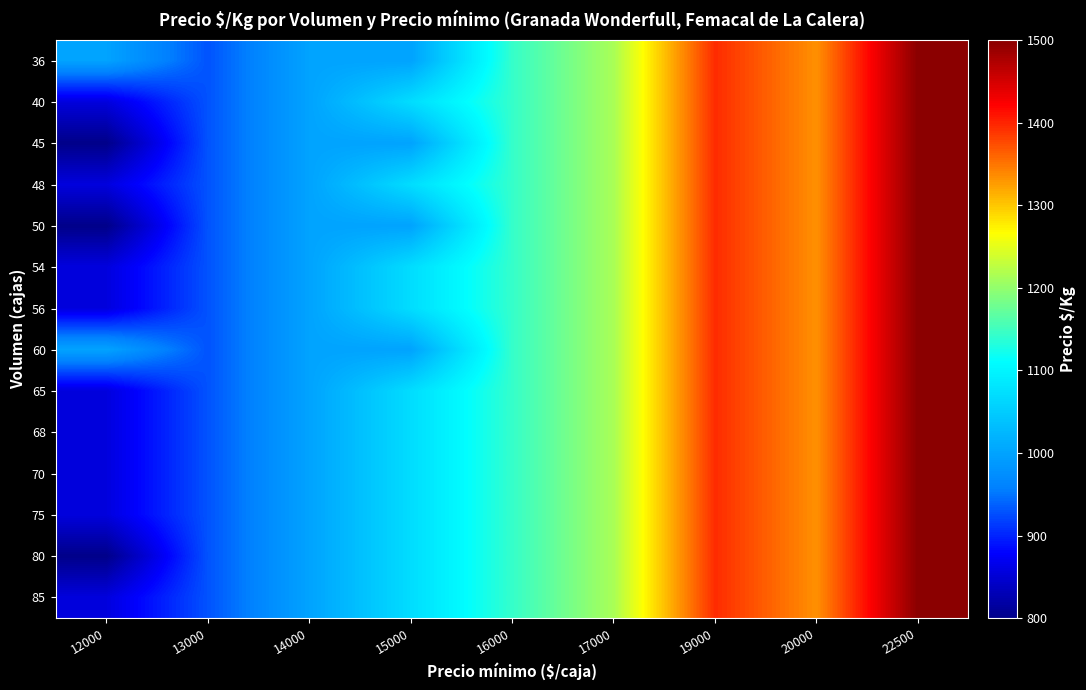

What is the greatest value displayed?

1500